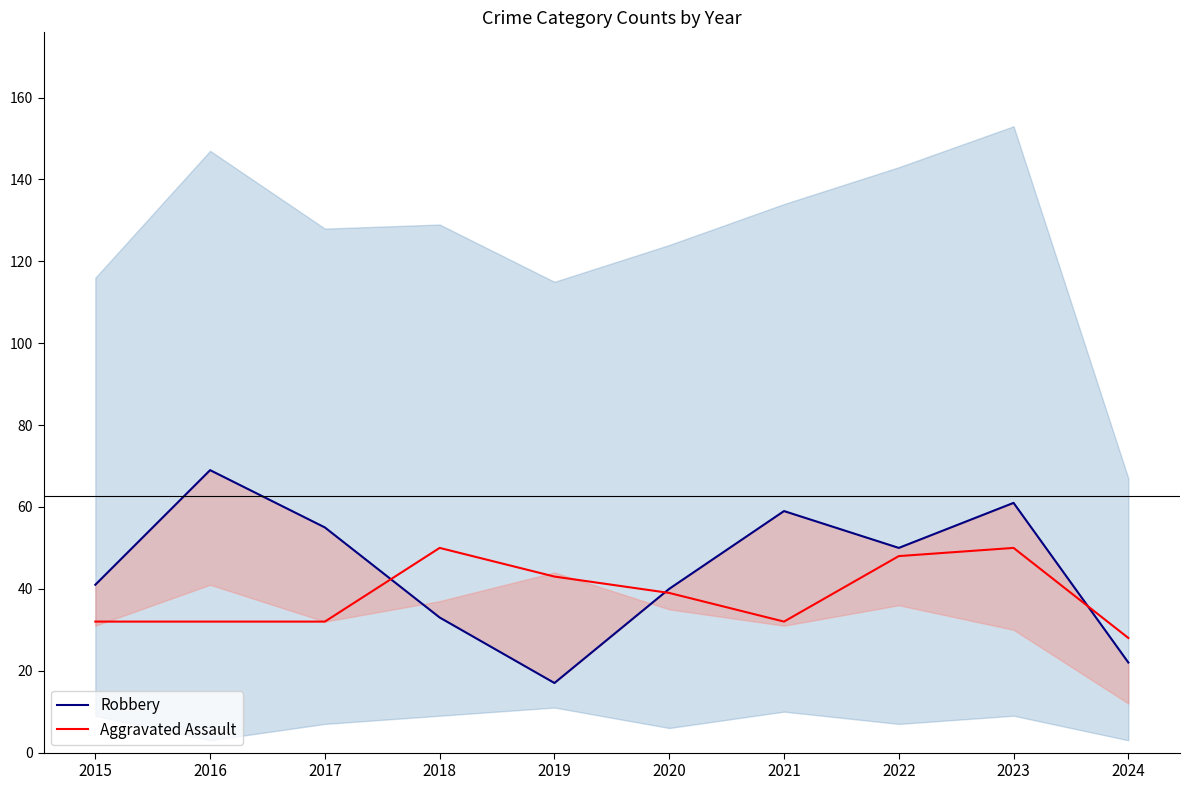

Read the Aggravated Assault value at 2024, to the nearest 10.

30